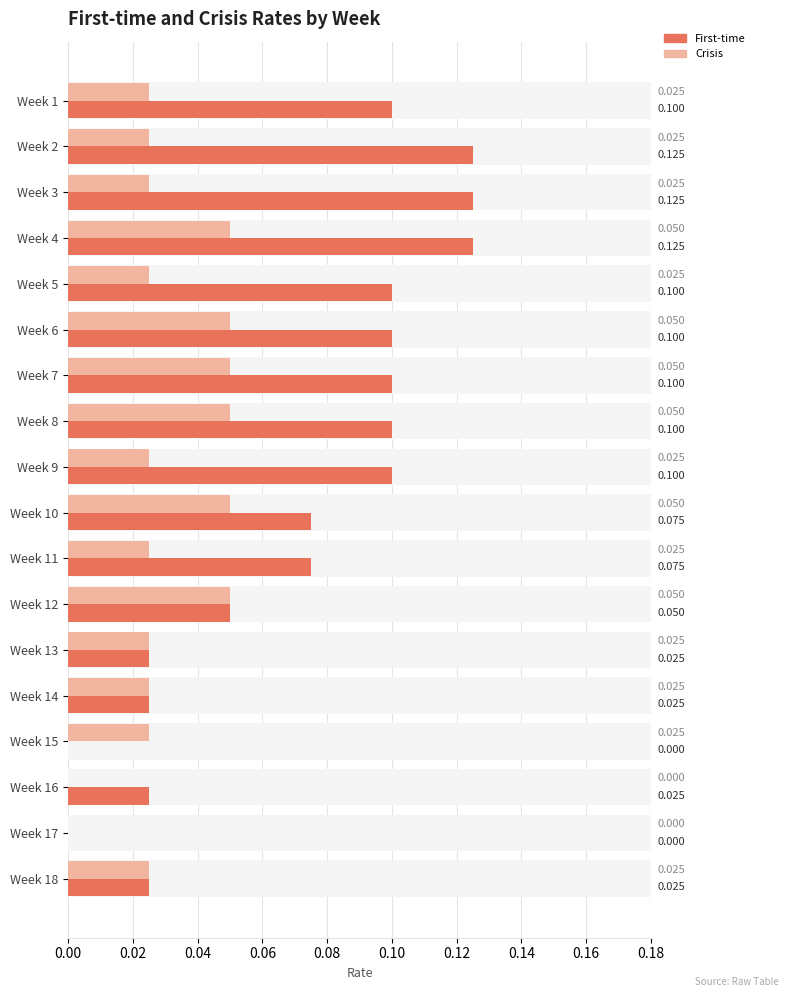

Count the Crisis values in the range 0 to 1.

18